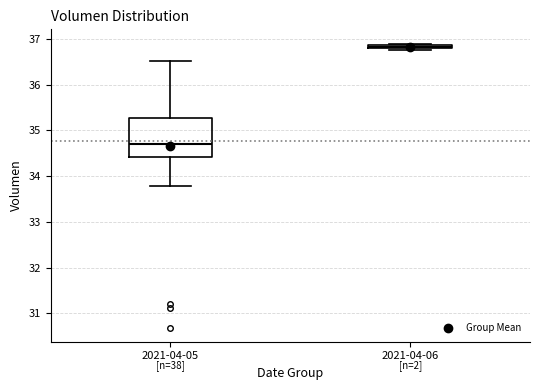

Comparing the boxes themselves (not the whiskers), which one is the tallest?

2021-04-05